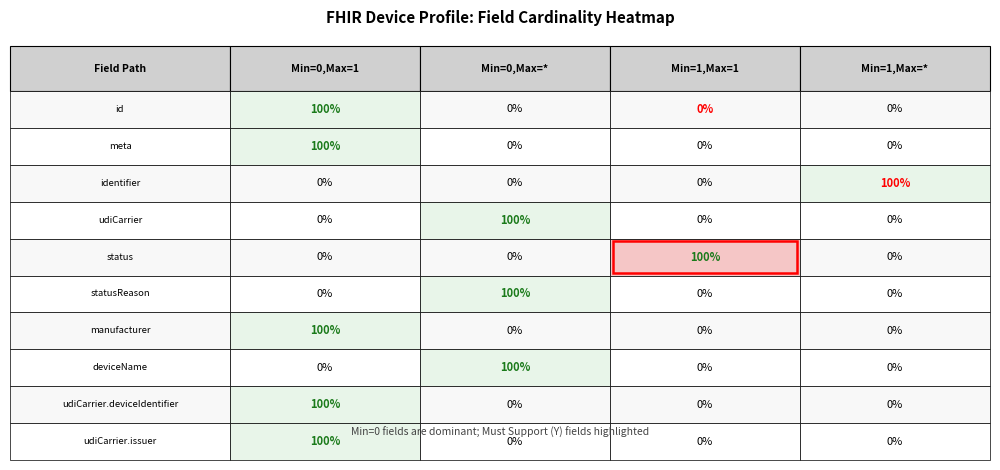

What is the highest value of the Device.manufacturer series?

1